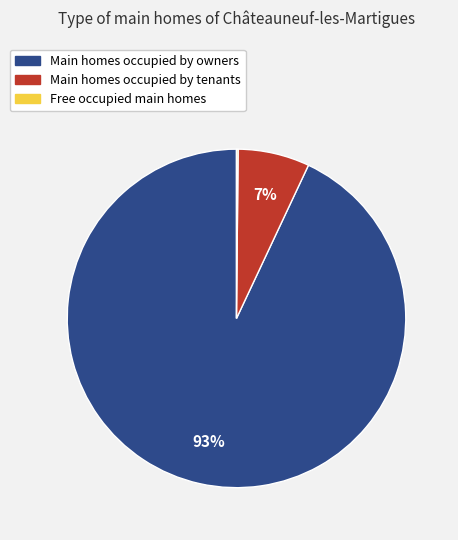

What percentage is the Main homes occupied by tenants slice, to the nearest percent?

7%